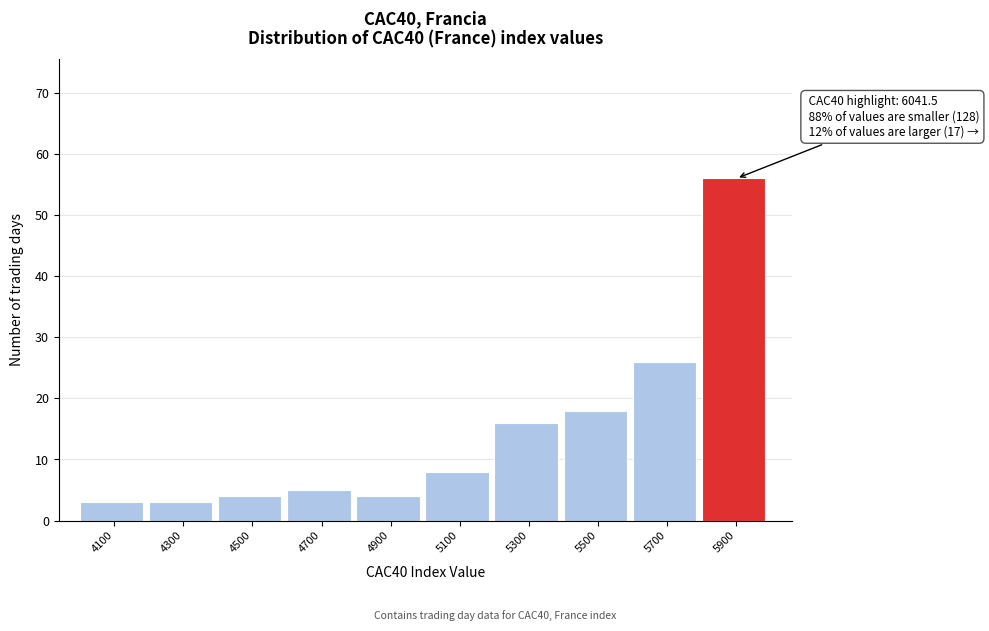

Reading left to right, extract all data points from this chart.

4100=3	4300=3	4500=4	4700=5	4900=4	5100=8	5300=16	5500=18	5700=26	5900=56